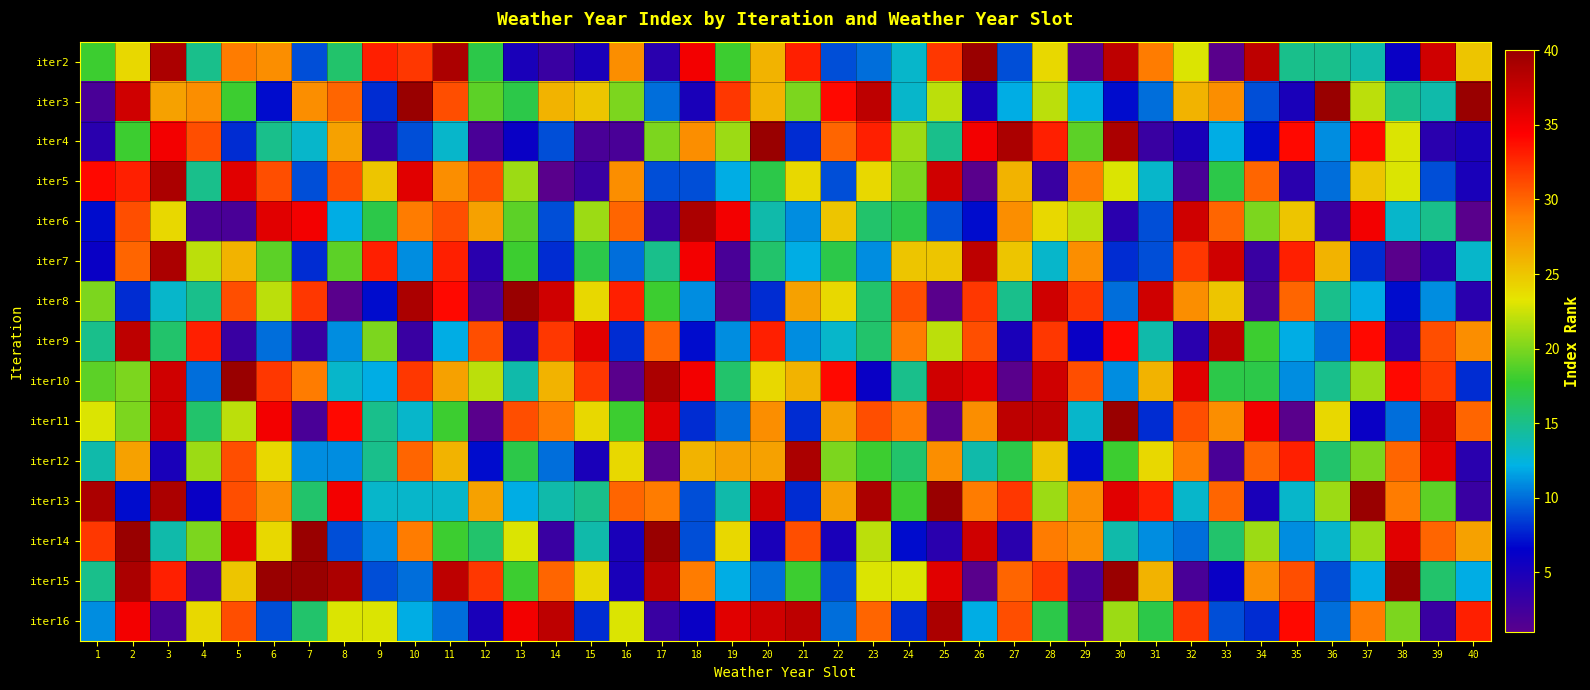

What is the total value across all series at 34?

271